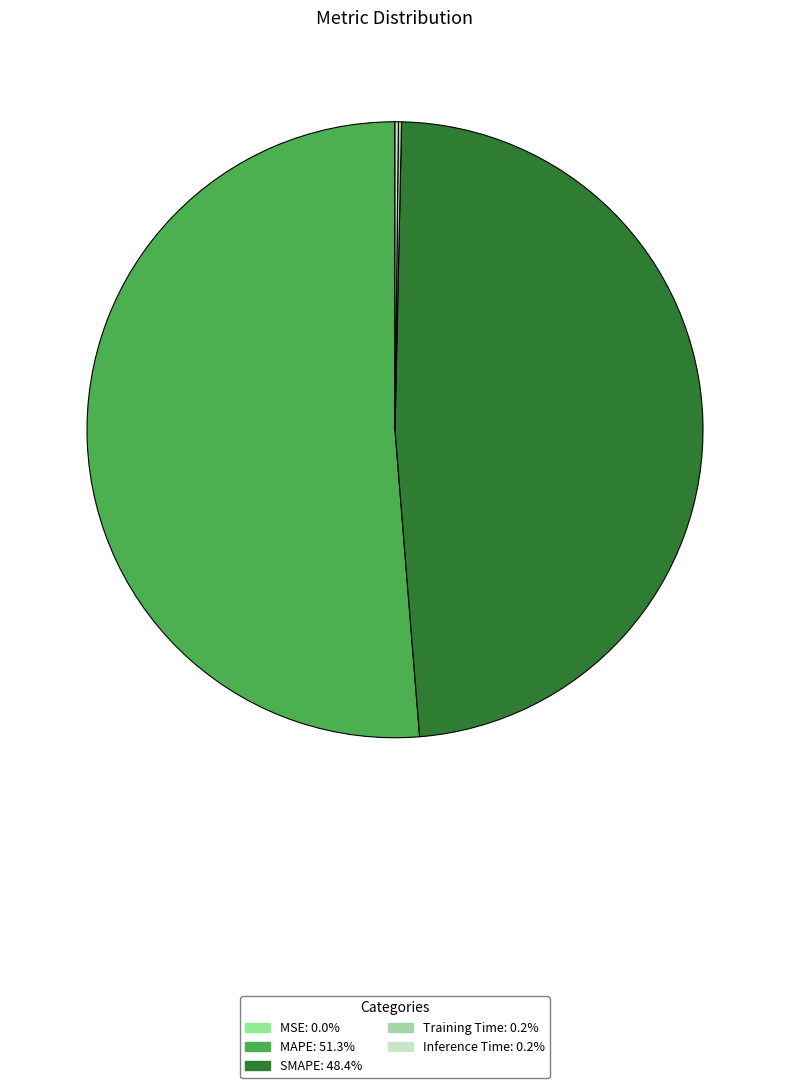

How many slices are in this pie chart?

5